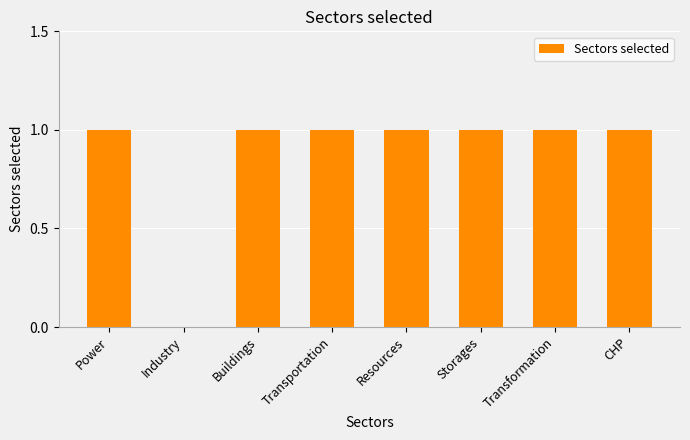

Is it true that the value at Industry is 1?

False